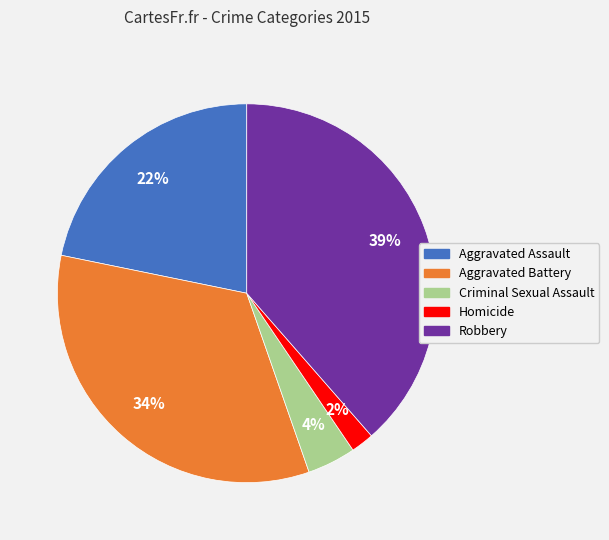

To the nearest percent, what portion does Aggravated Battery represent?

34%